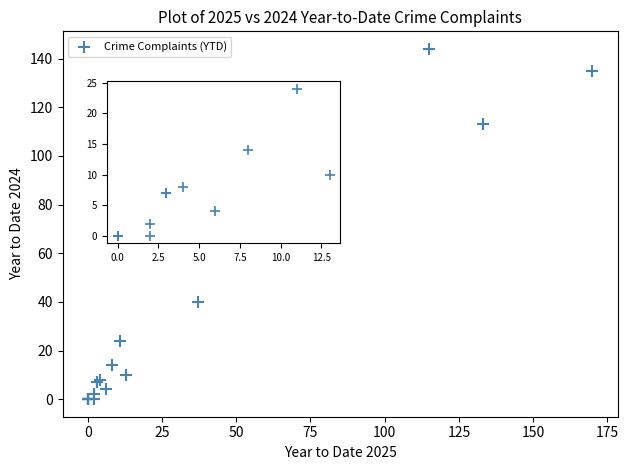

What Y value in the scatter plot is closest to 72?

89